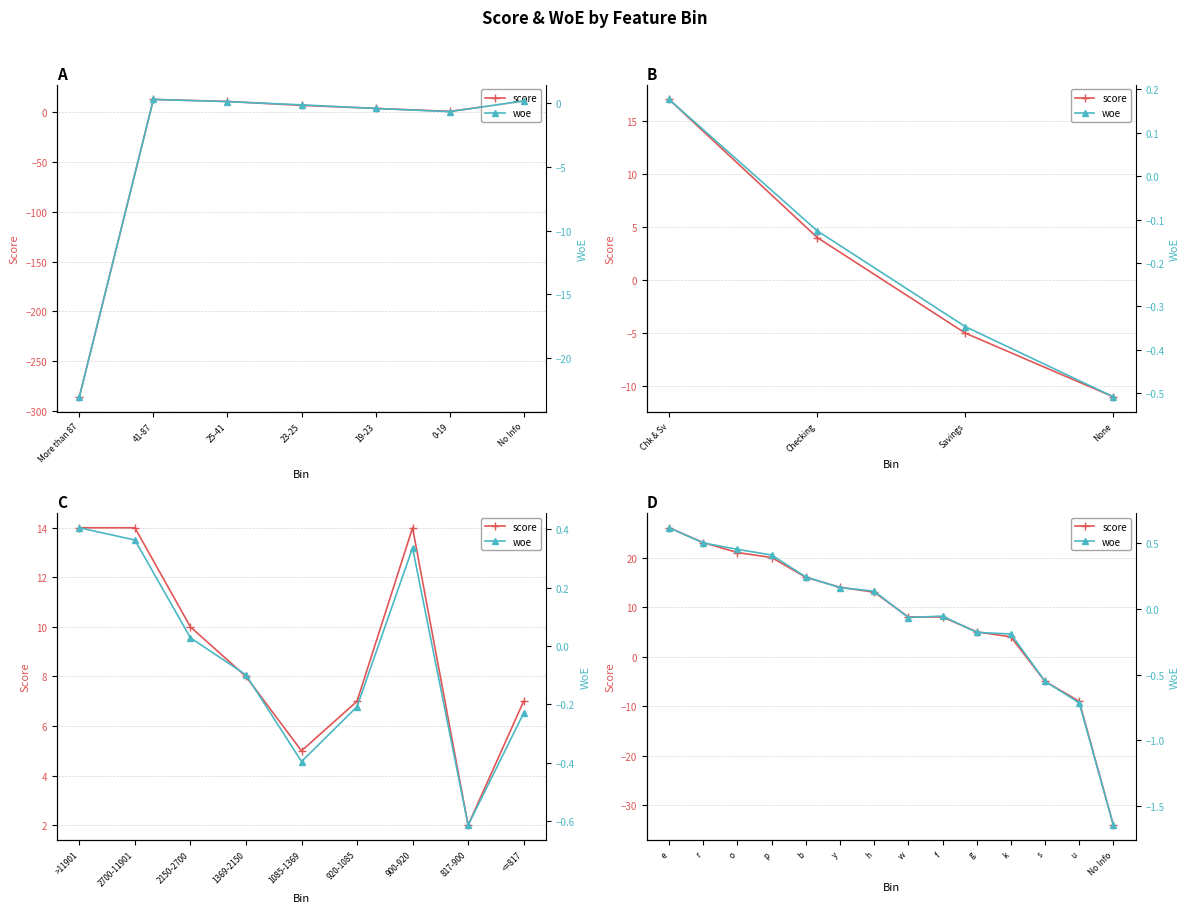

How many categories are shown in the chart?

14